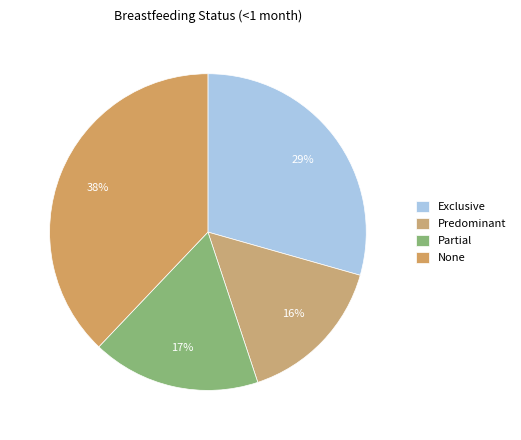

How many segments does this pie chart have?

4